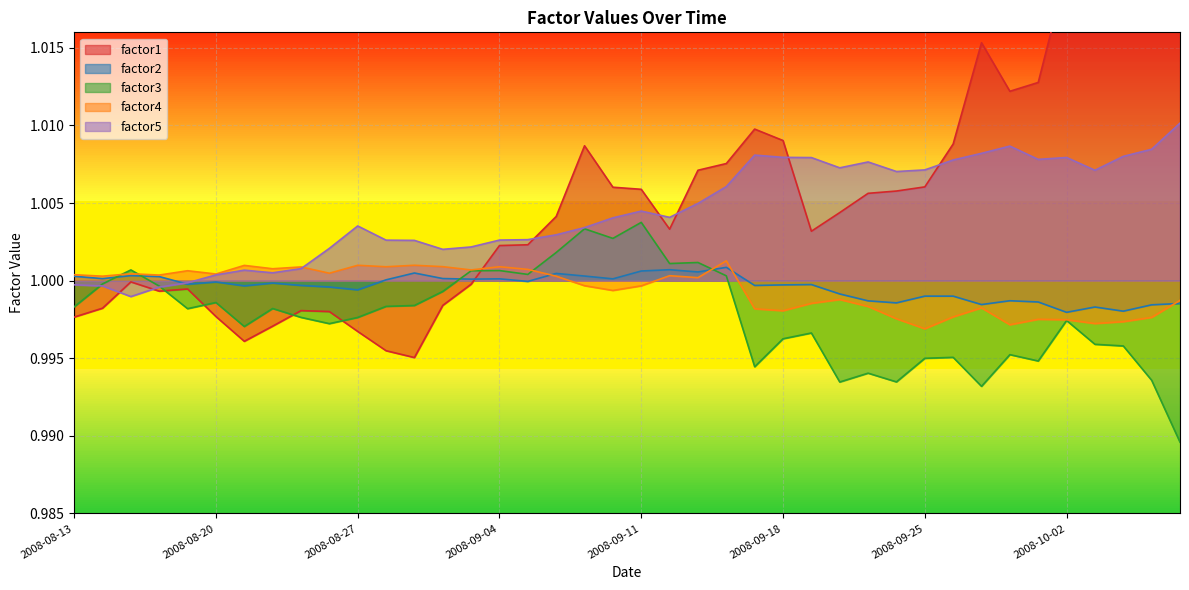

Between 2008-09-18 and 2008-10-03, which is larger?

2008-10-03